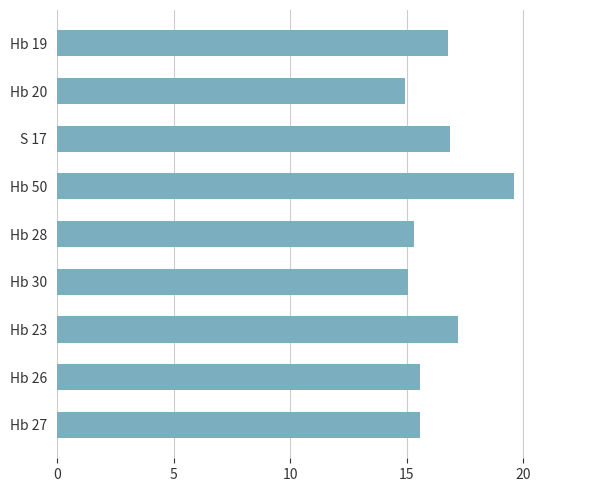

Which category has the highest value across all series?

Hb 50